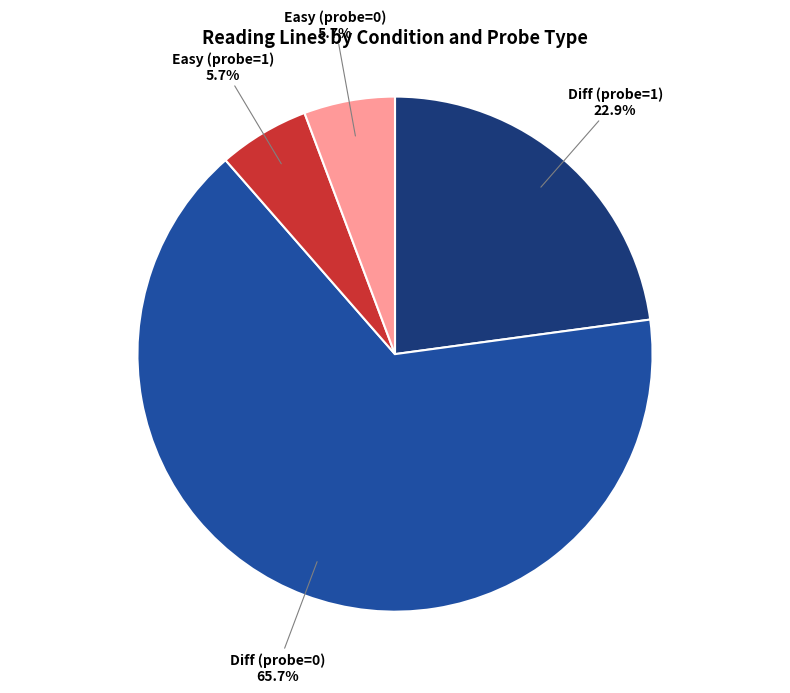

Is there any slice that represents more than half of the pie?

Yes